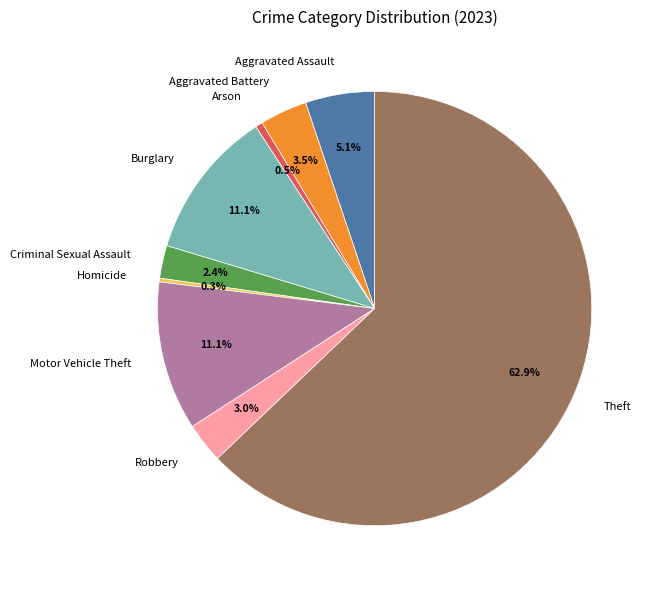

To the nearest percent, what is the average slice percentage?

11%